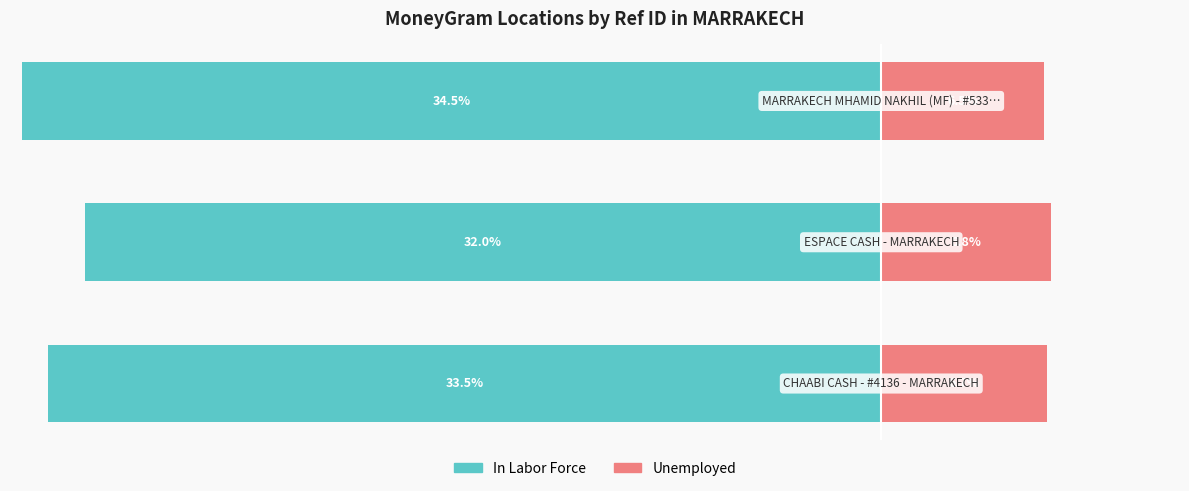

How many data points in In Labor Force are above -33?

1